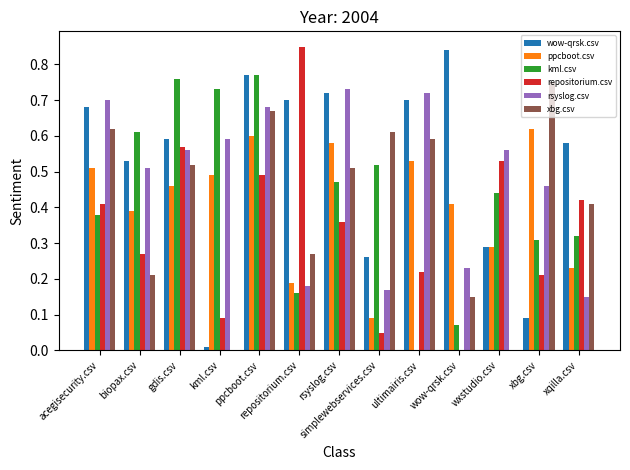

What is the sum of all ppcboot.csv values?

5.4